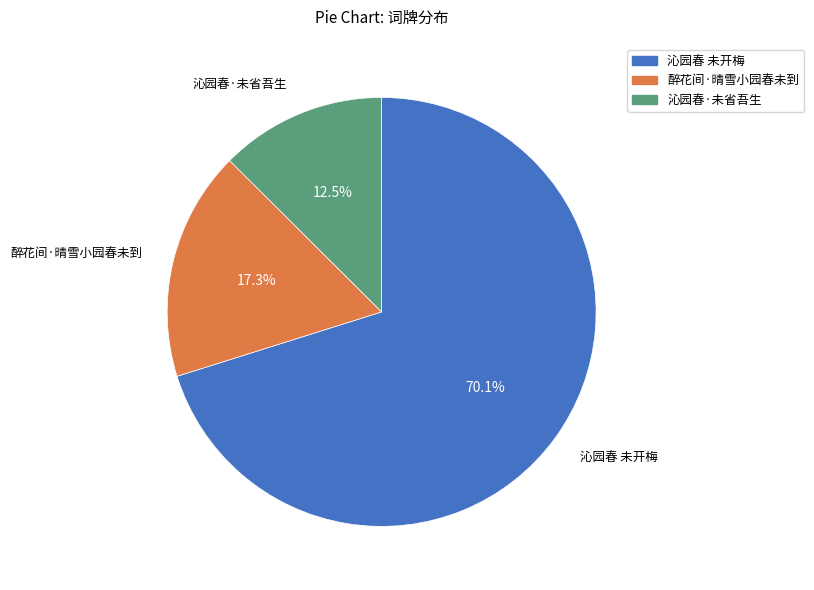

To the nearest percent, what is the average slice percentage?

33%